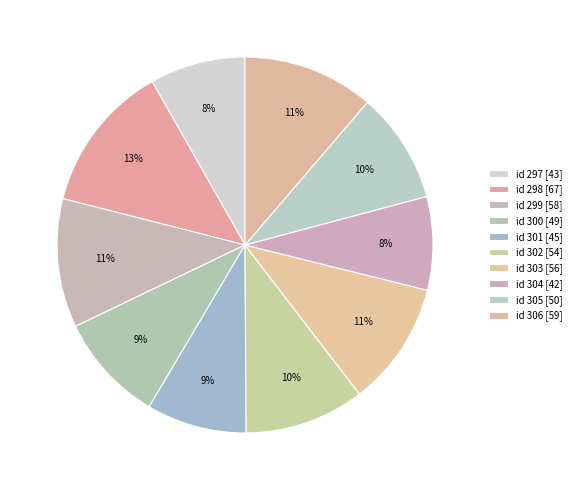

Count the number of slices in the pie.

10